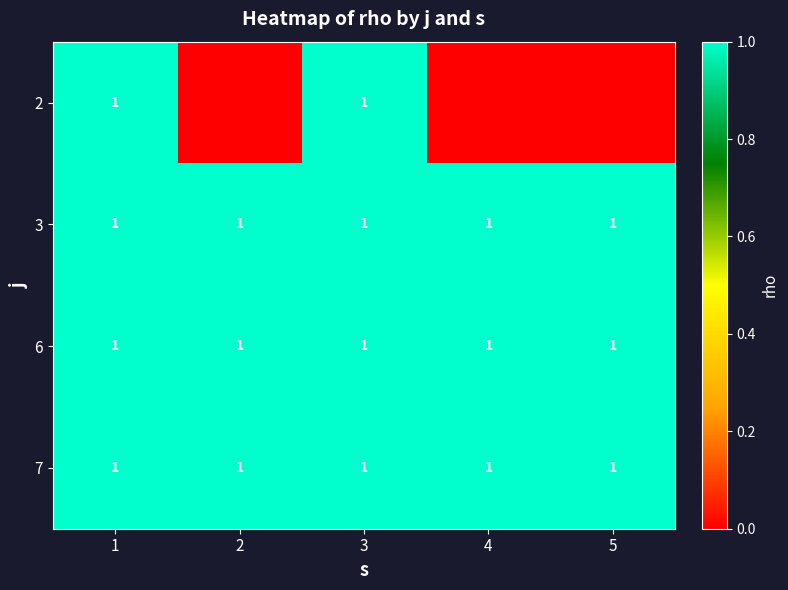

What is the total value across all series at 1?

4